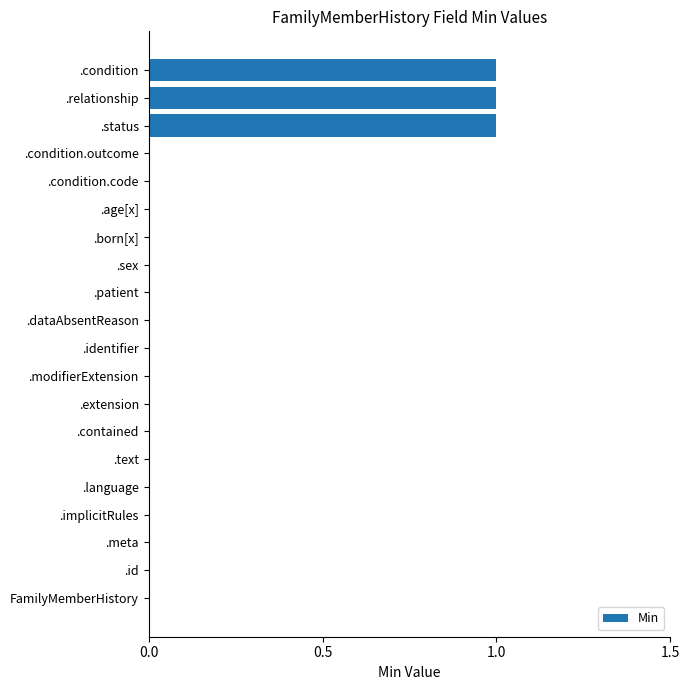

What is the change in value from .identifier to .status?

+1